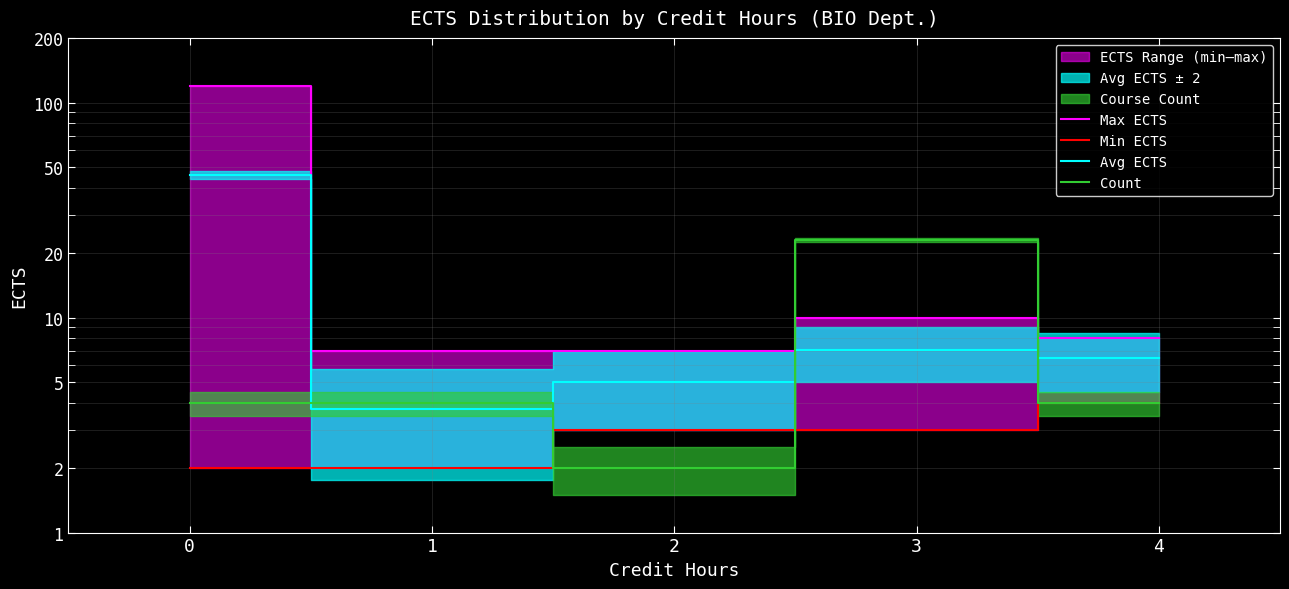

Between 1 and 2, which series saw the biggest shift?

Count